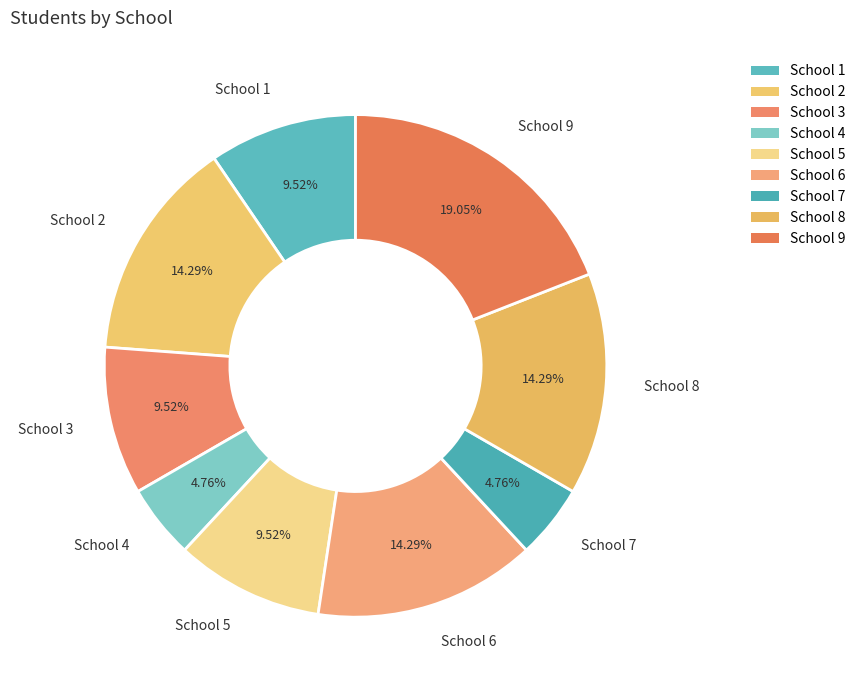

How much of the chart is everything except School 2?

85.7%